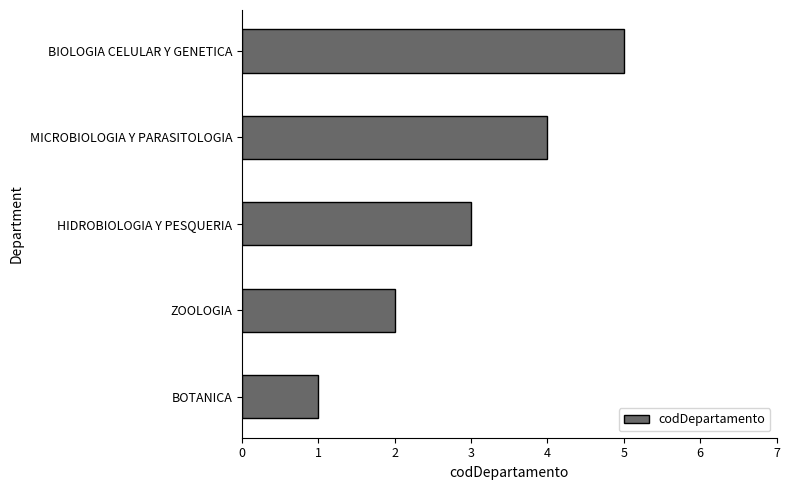

How many data points are less than 3?

2